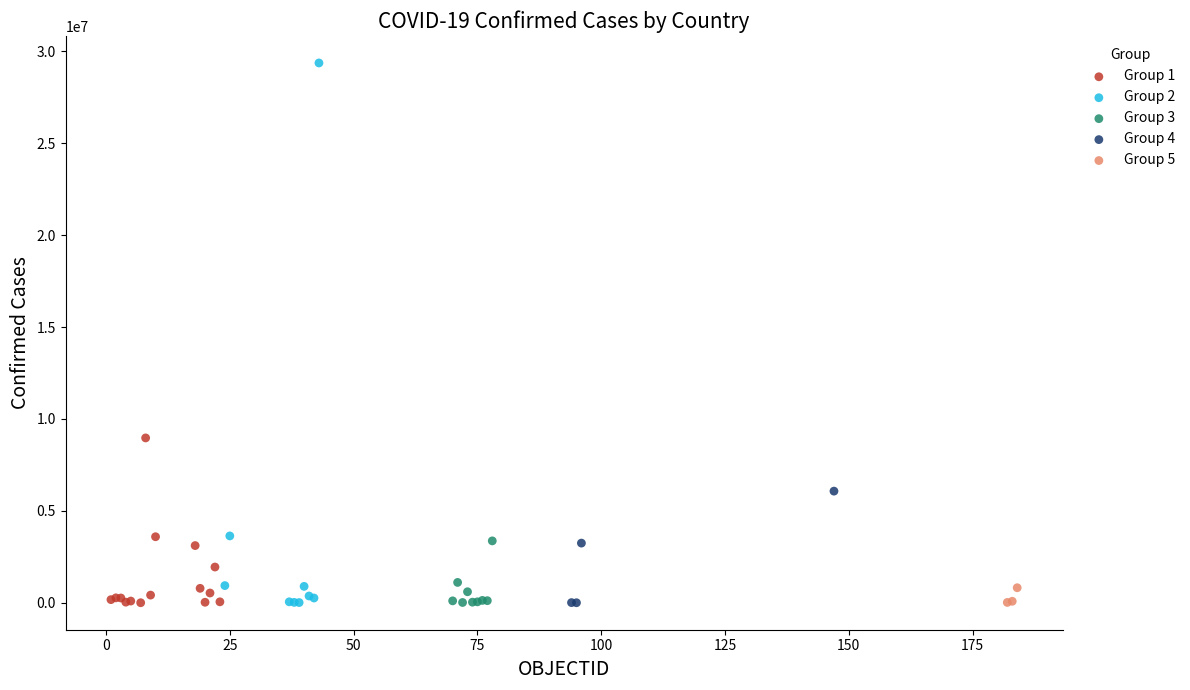

Which series contains the highest Y value?

Group 2